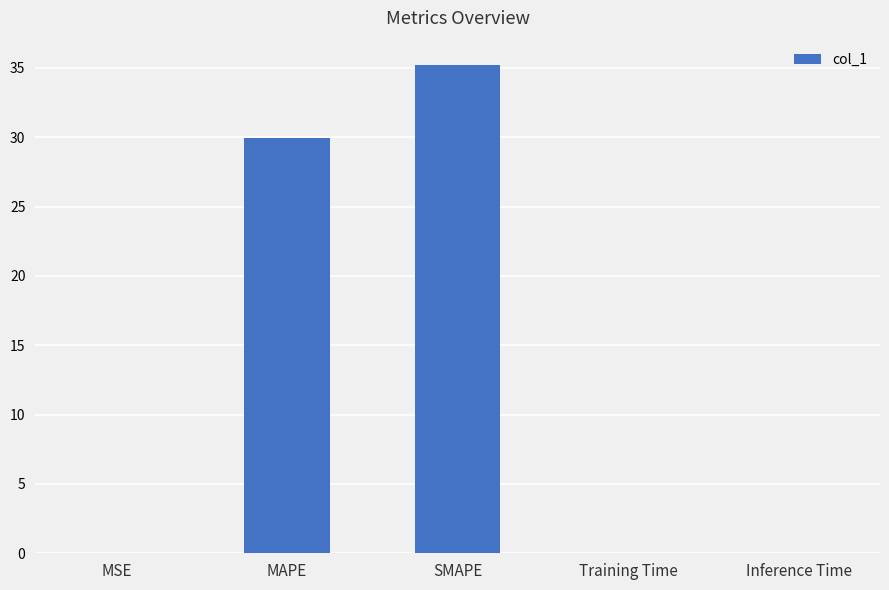

What is the greatest value displayed?

35.2